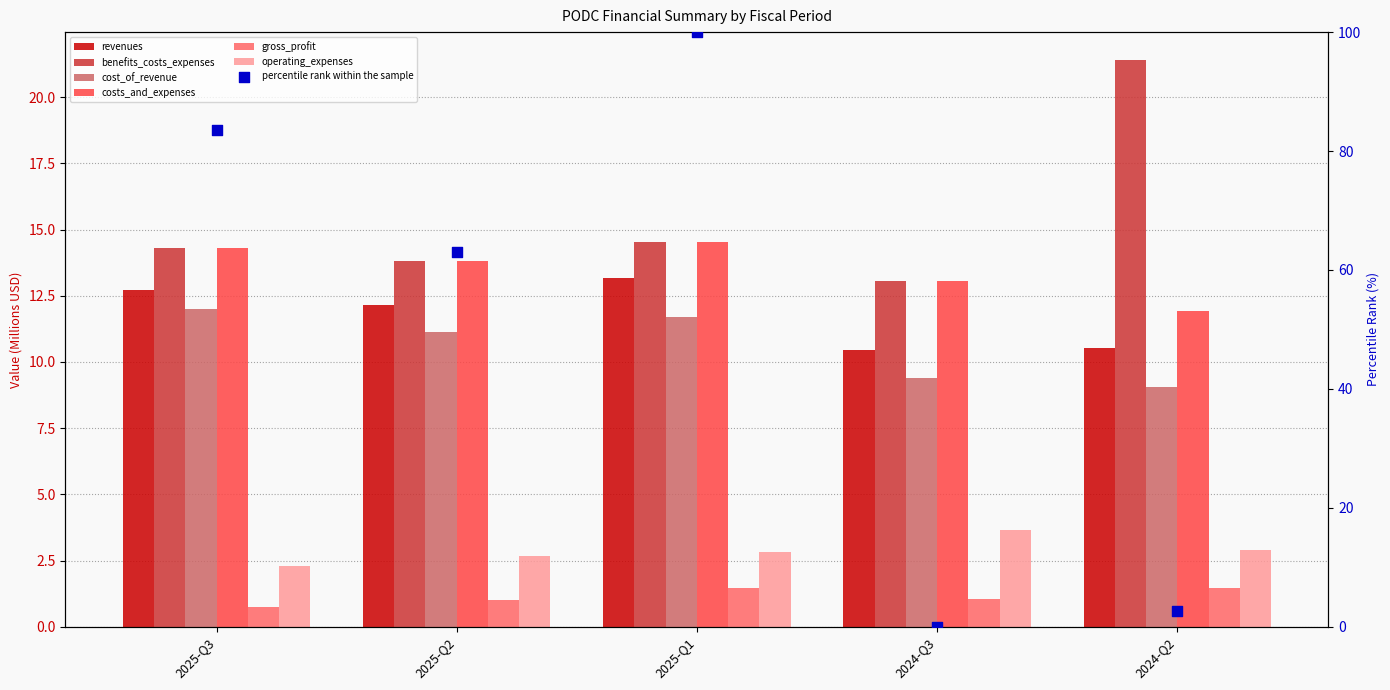

Which series reaches the minimum Y coordinate?

gross_profit